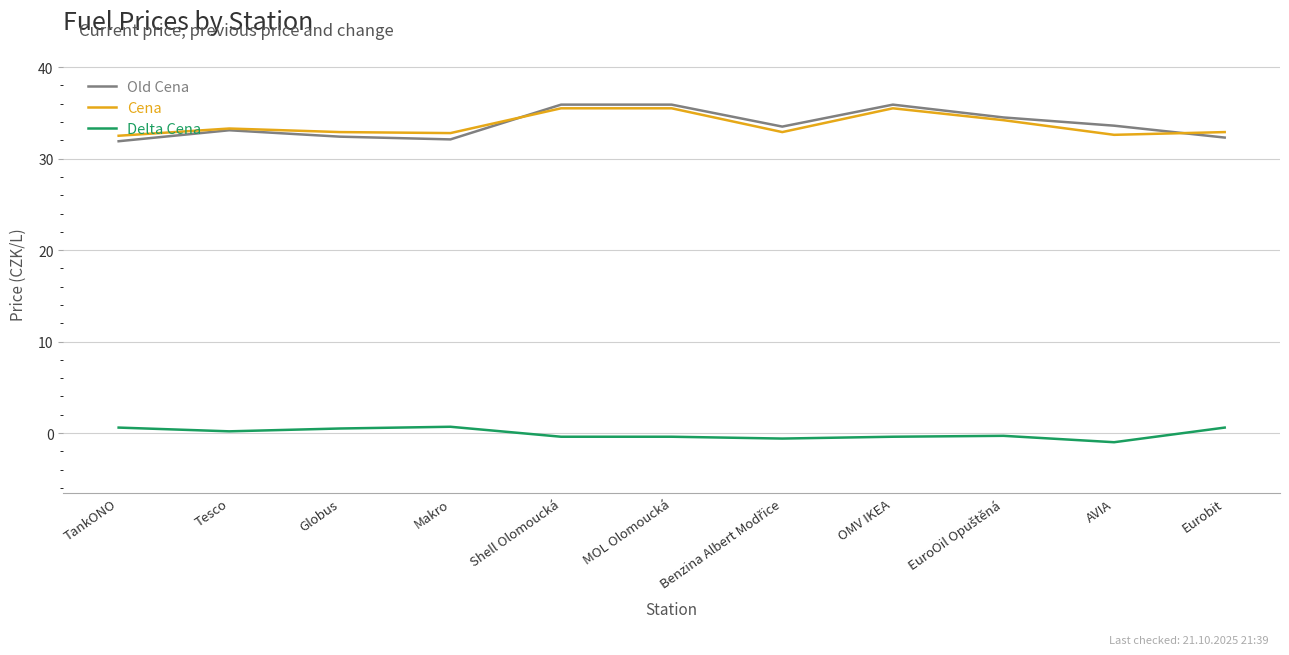

In Cena, how many points are lower than both neighbors (excluding endpoints)?

3